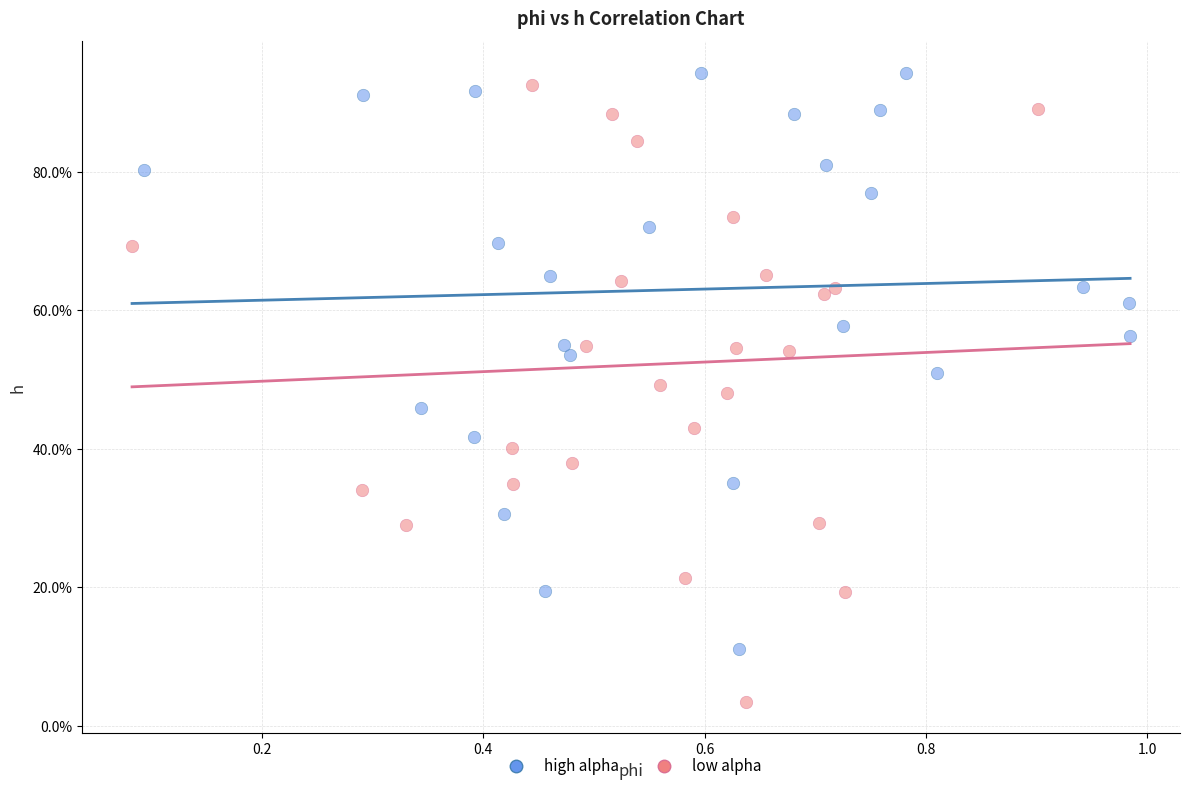

What are all the series names shown in the legend?

high alpha, low alpha